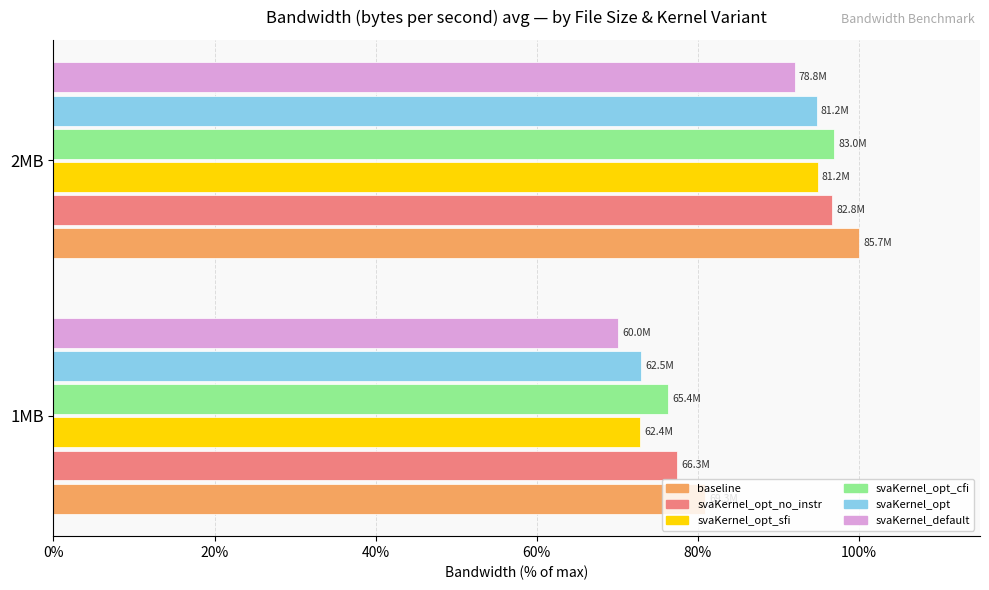

What is the difference between the maximum and minimum values in the svaKernel_default series?

21.9